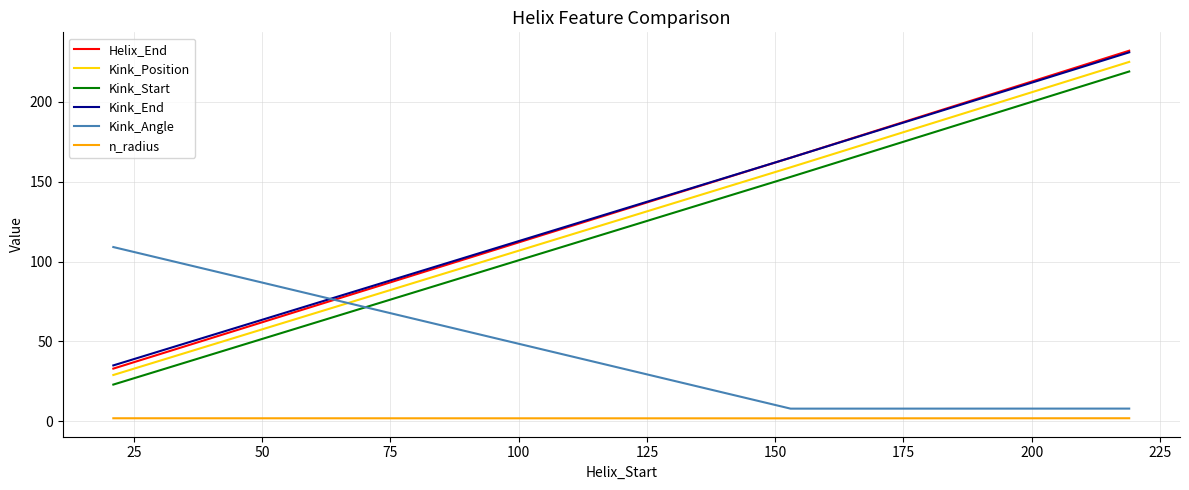

What is the maximum value shown in the chart?

232.0